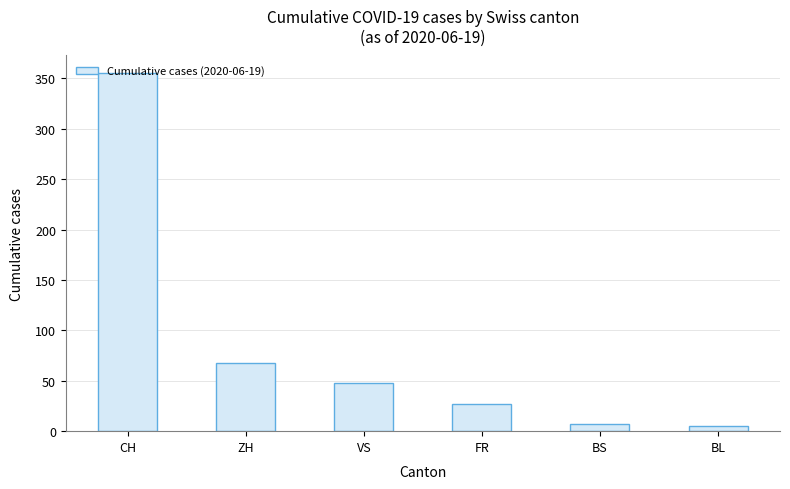

What is the smallest value displayed?

5